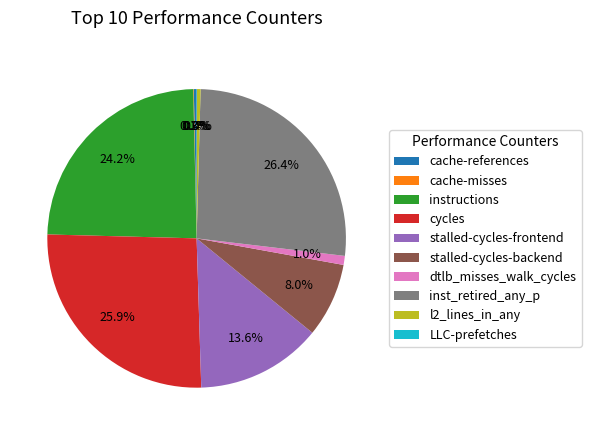

To the nearest percent, what is the difference between the instructions and stalled-cycles-backend slice percentages?

16%